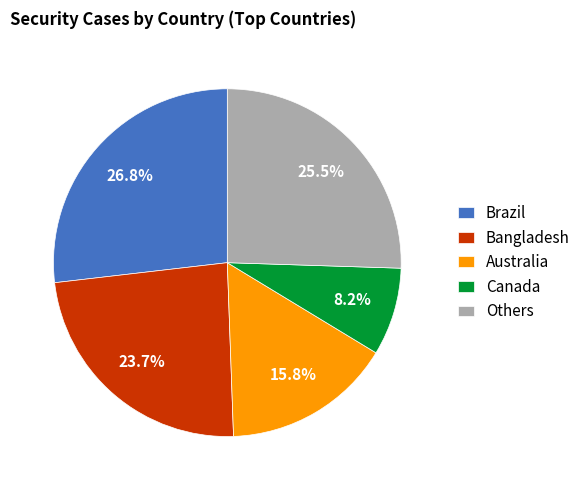

What is the largest slice in the pie chart?

Brazil